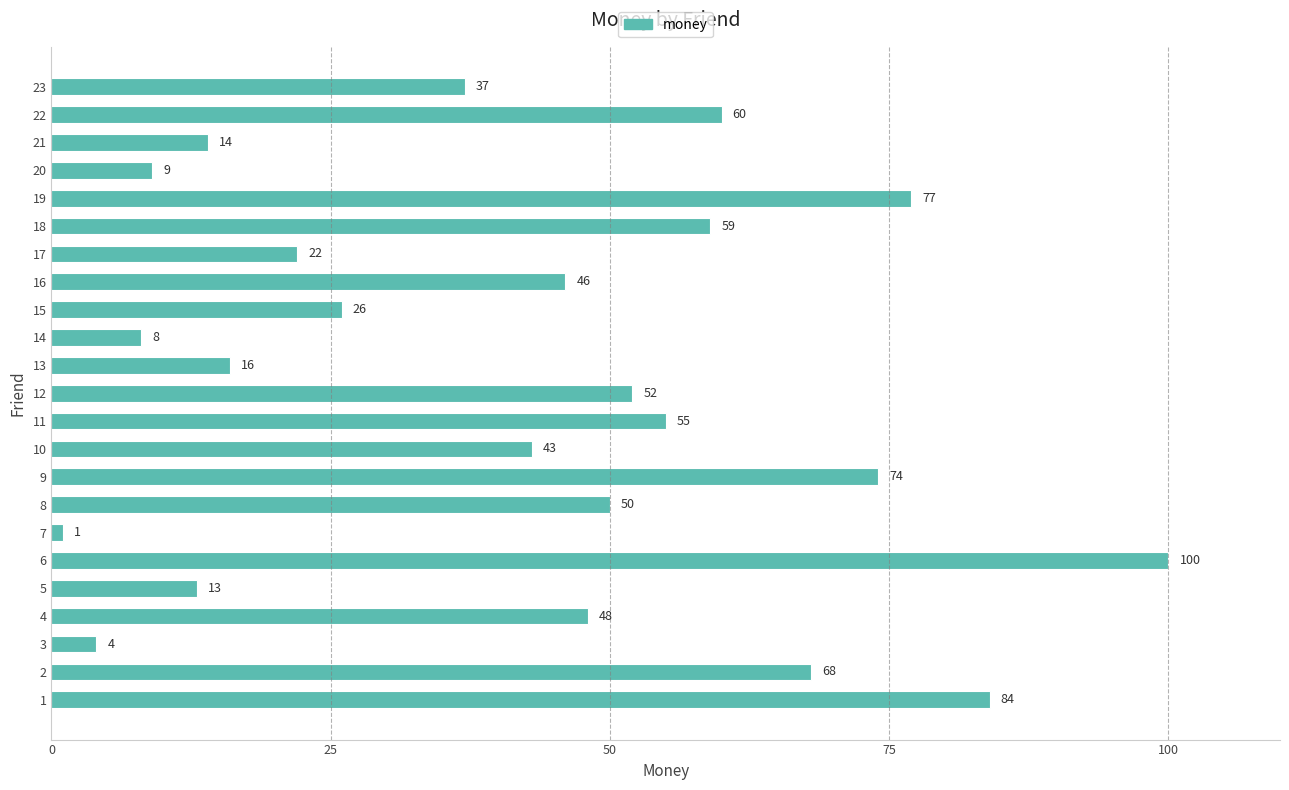

Which label corresponds to the smallest value in the chart?

7